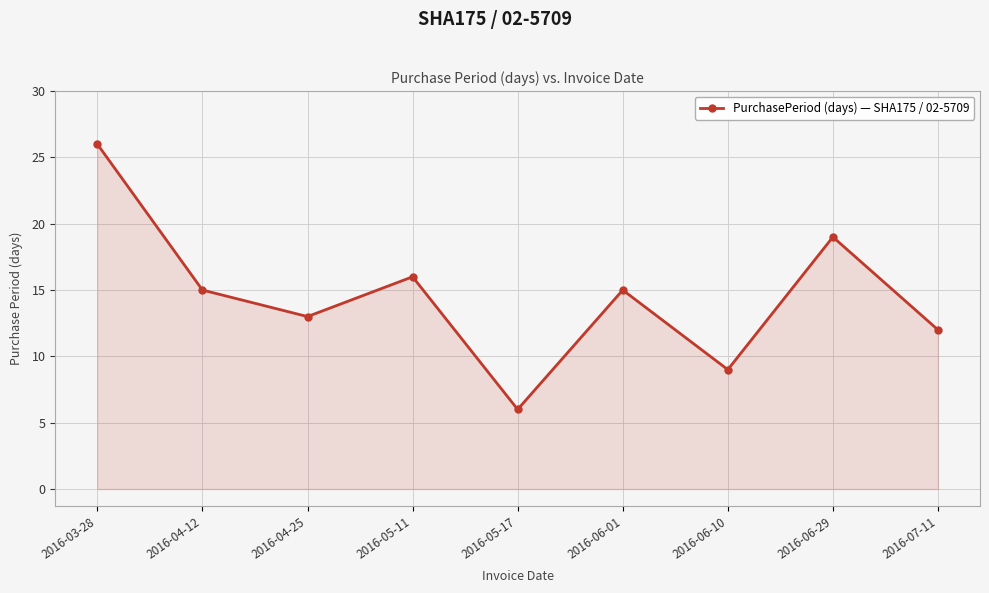

What is the average value?

15